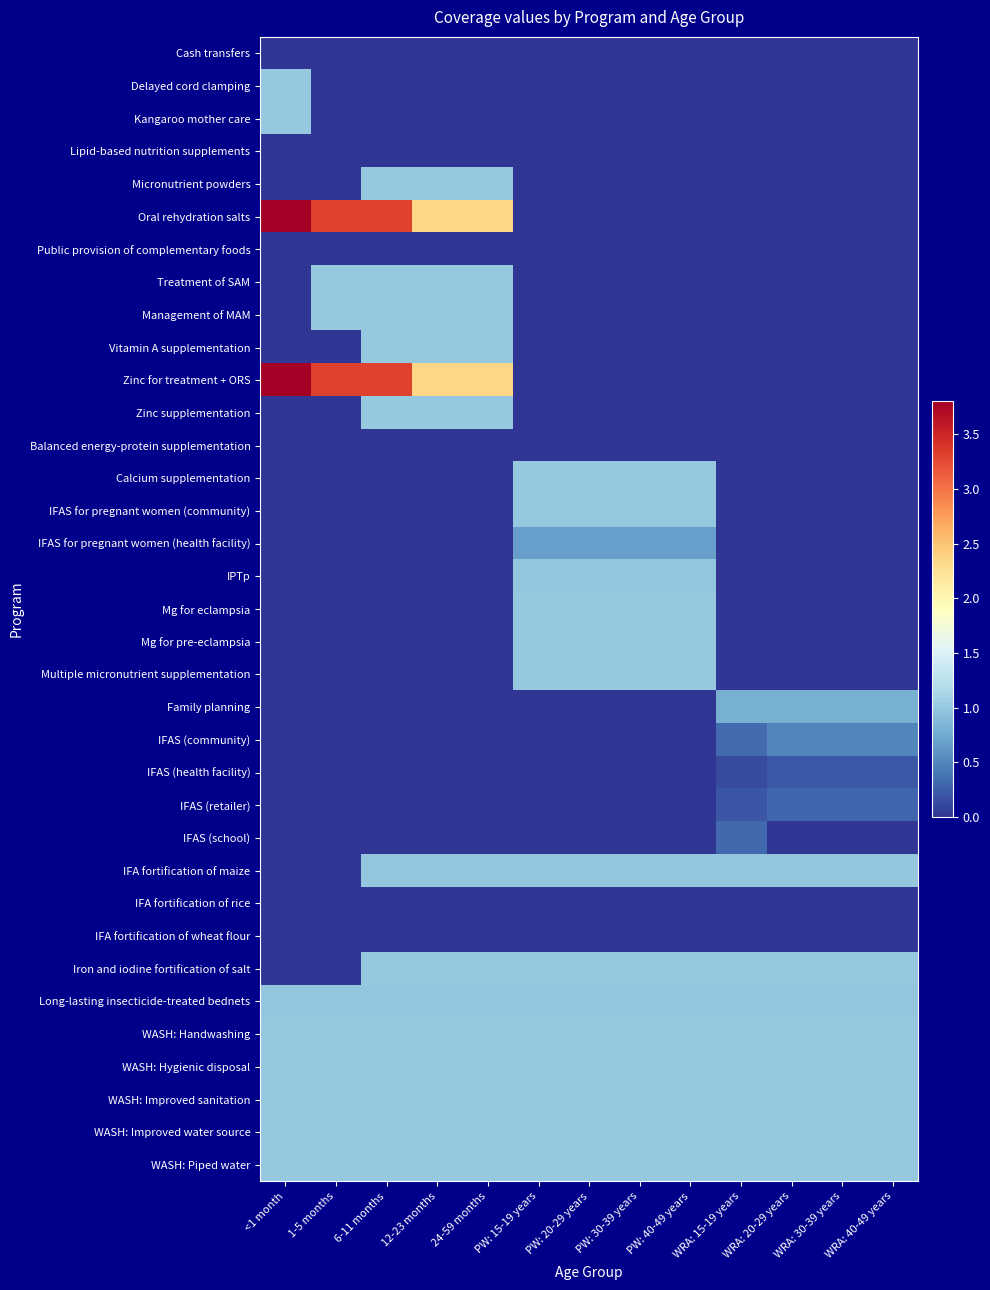

Between <1 month and 12-23 months, which series saw the biggest shift?

Oral rehydration salts